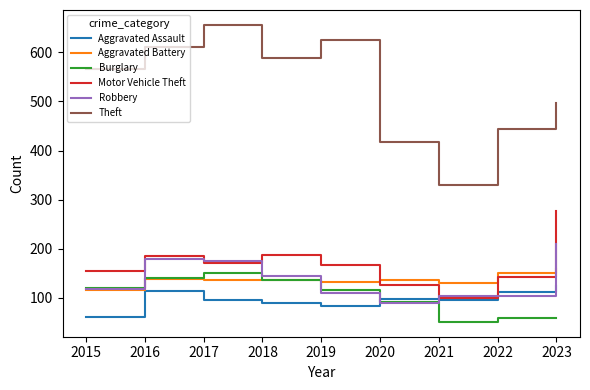

Which series changed the most between 2017 and 2020?

Theft